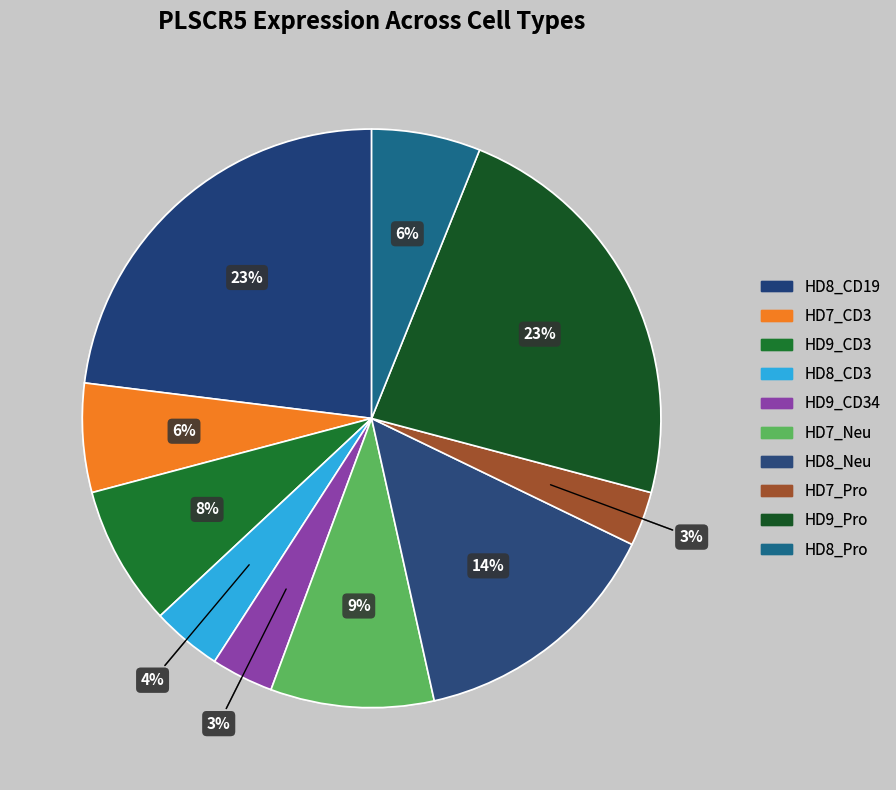

Which category has the biggest portion of the pie?

HD8_CD19